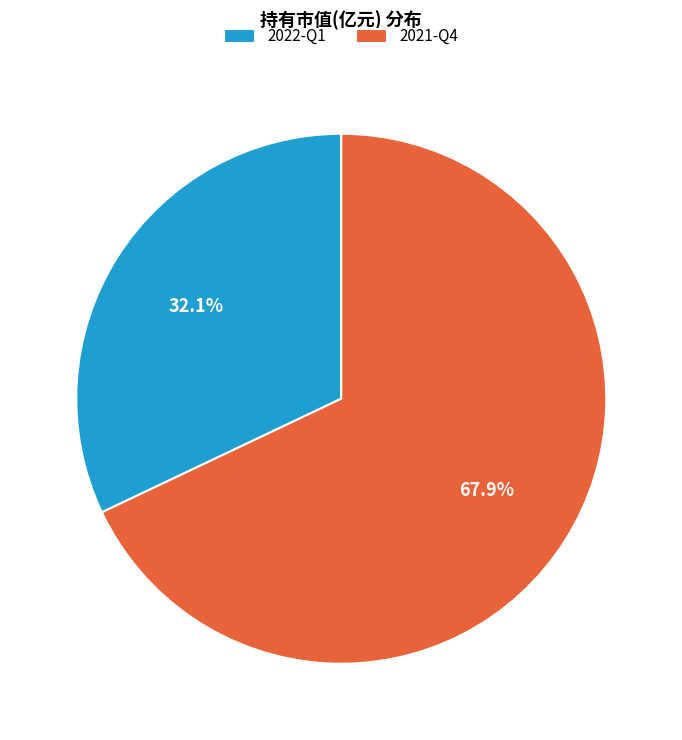

To the nearest percent, what is the combined percentage of 2021-Q4 and 2022-Q1?

100%